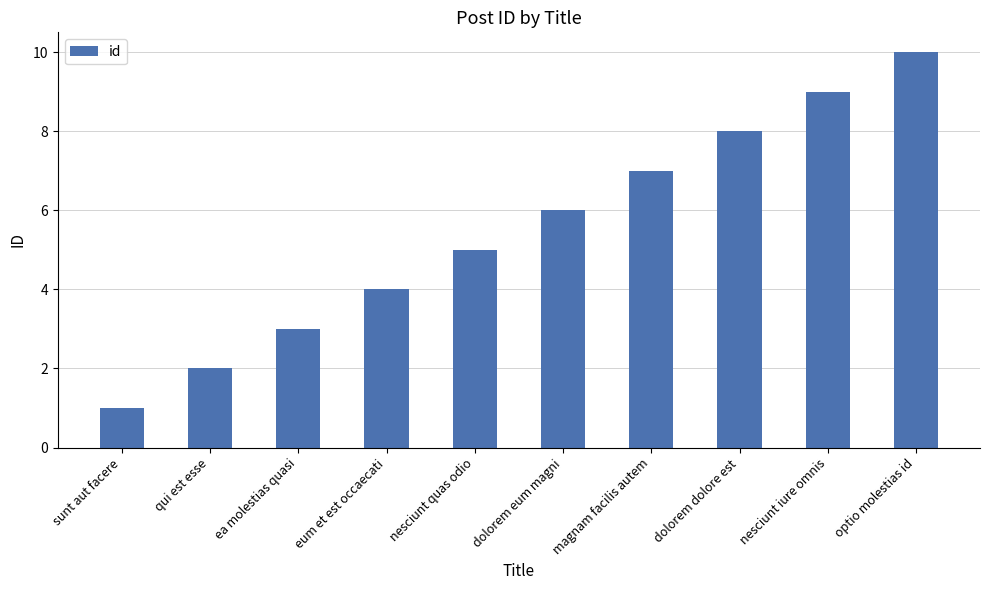

What is the ratio of the value at ea molestias quasi to the value at sunt aut facere?

3.0